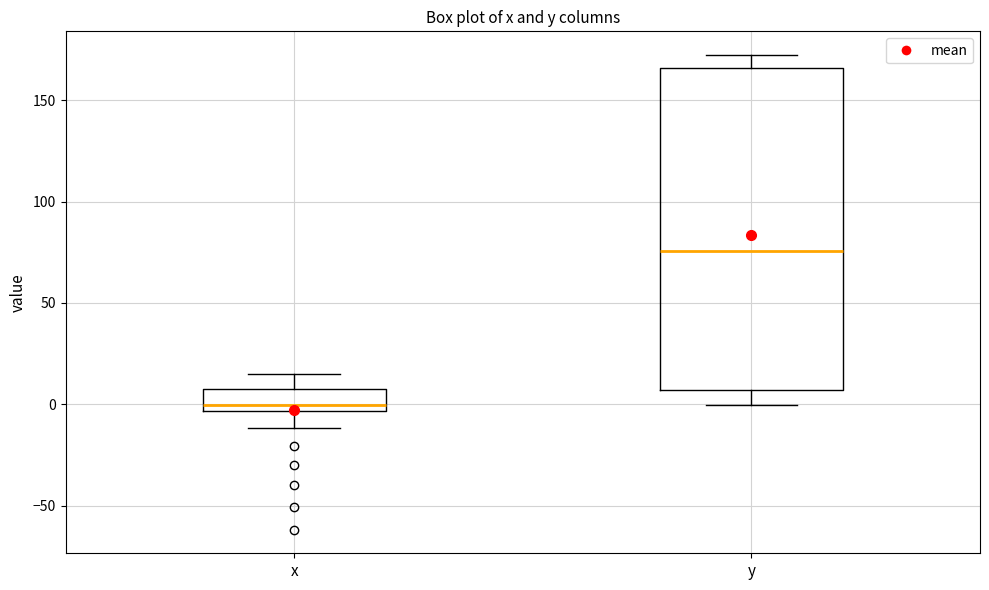

Reading left to right, read every box against the y-axis: the position of its median line, the range the box covers, and the ends of its whiskers. The values are not printed on the chart, so give them approximately, as read against the axis.

x: median 0, box -5 to 5, whiskers -10 to 15
y: median 75, box 5 to 165, whiskers 0 to 170